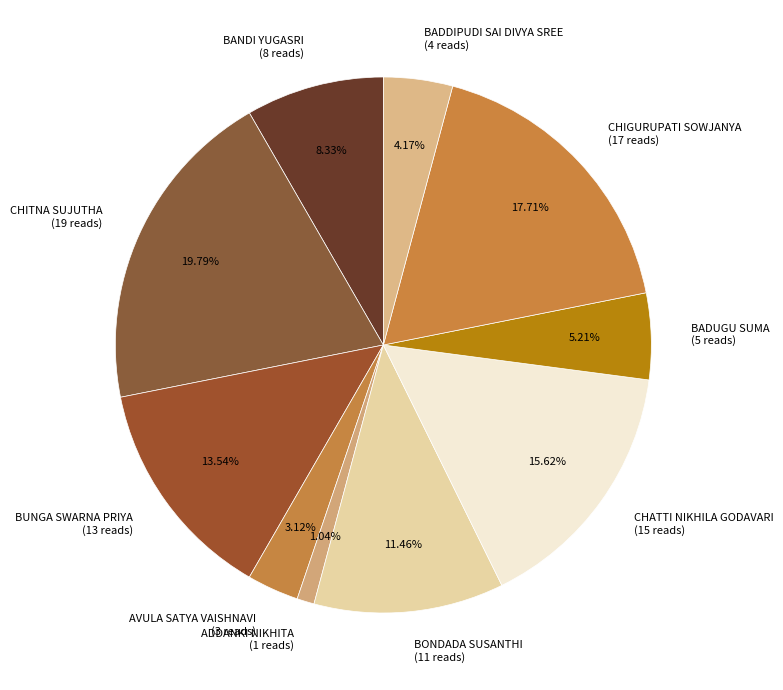

To the nearest percent, what percentage of the pie is BONDADA SUSANTHI?

11%